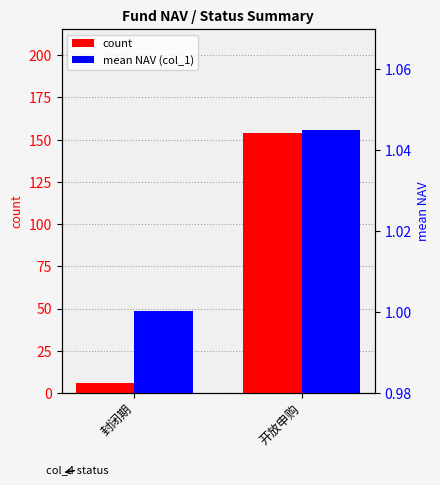

Between 封闭期 and 开放申购, which series saw the biggest shift?

count